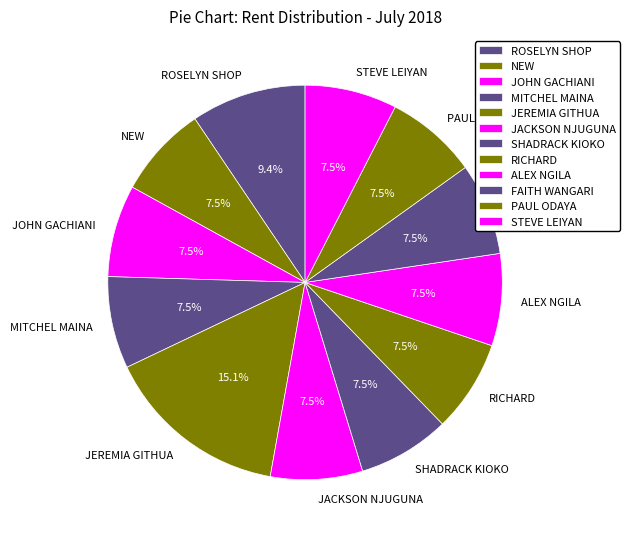

Is JOHN GACHIANI the majority of the pie?

No